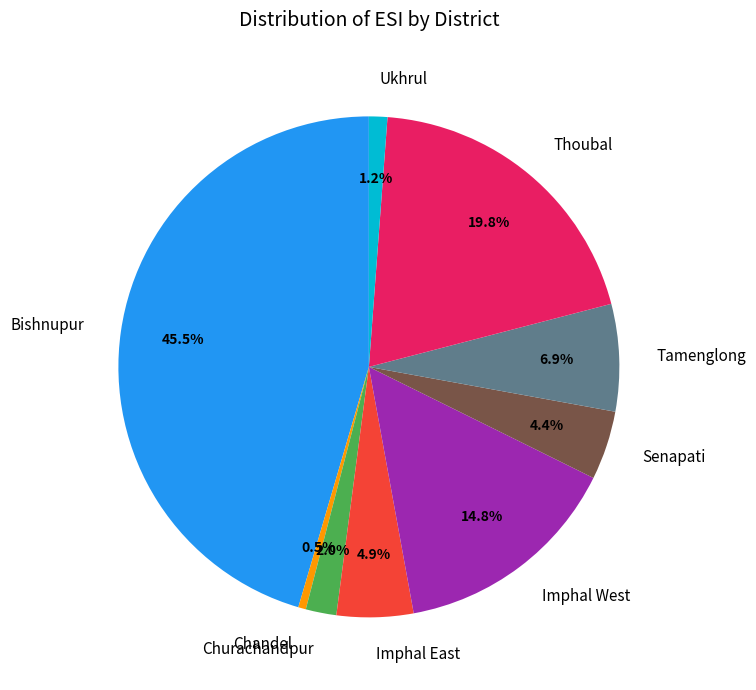

Is it true that Tamenglong is 17% of the pie?

False